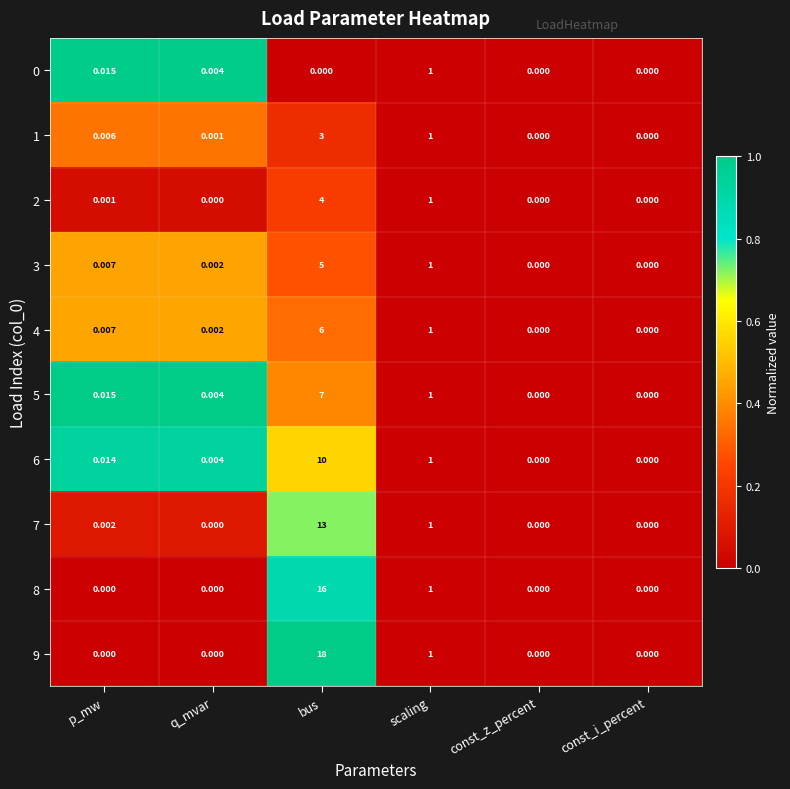

At which label does 8 reach its peak?

bus